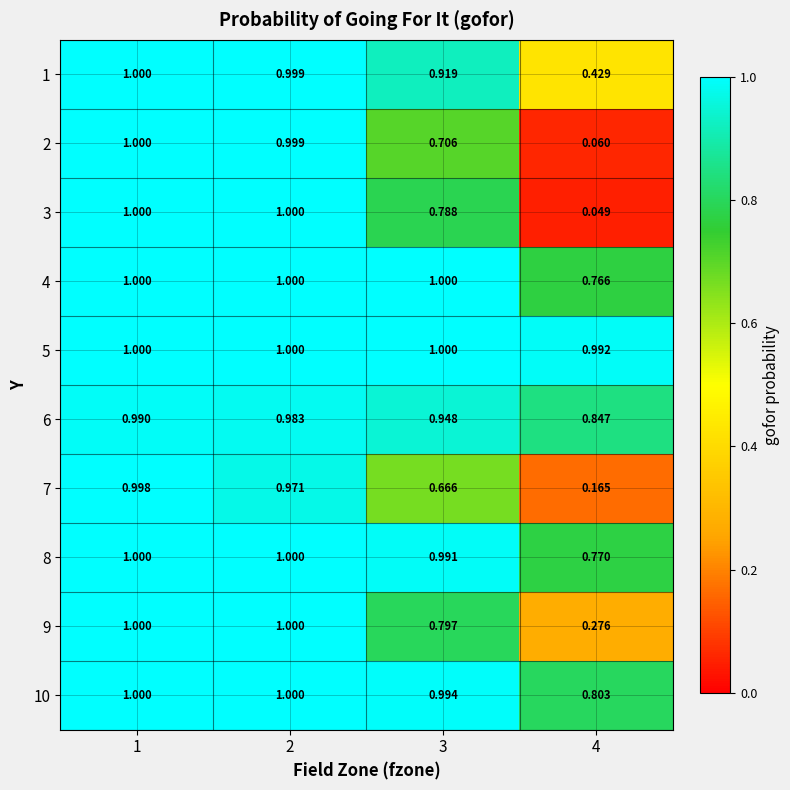

Is the value of 4 at 2 greater than the value of 9 at 3?

Yes